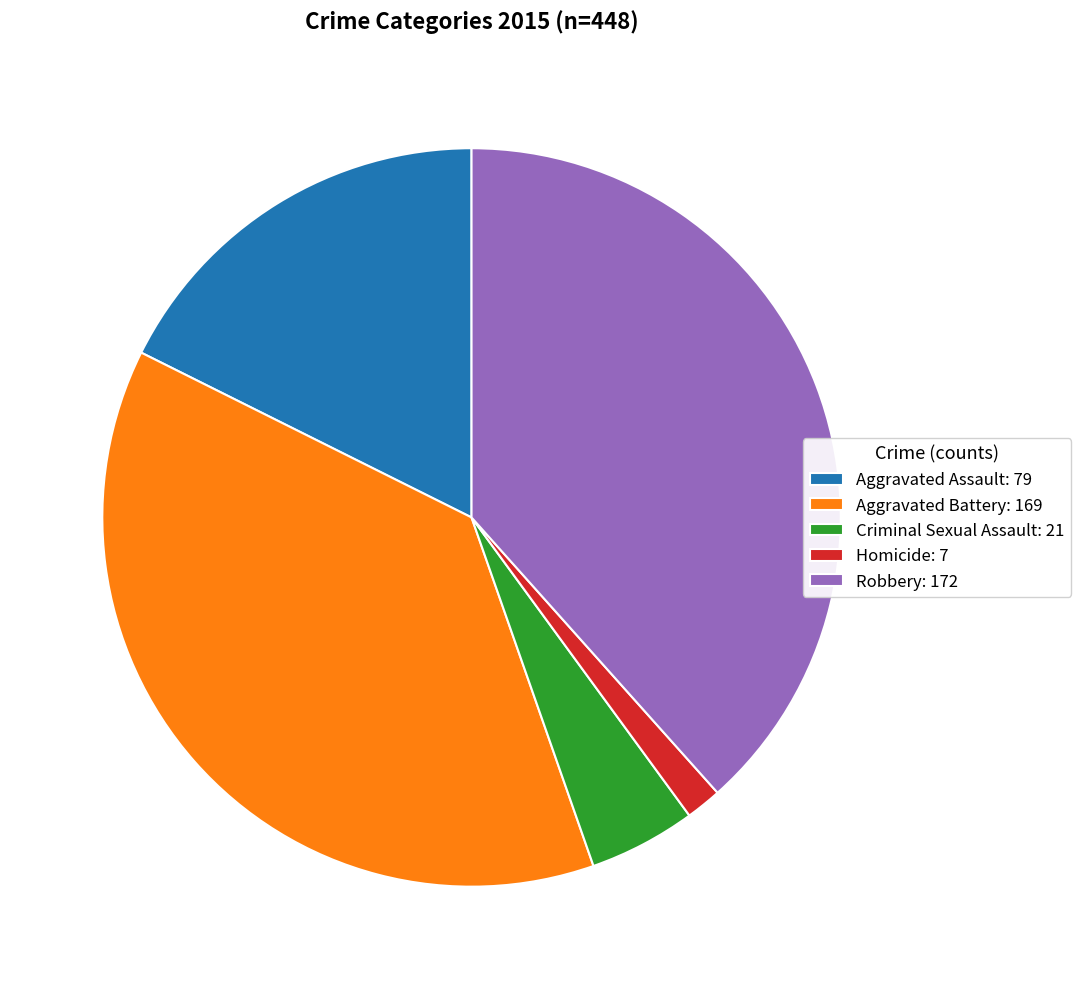

Which has a higher value, Homicide: 7 or Aggravated Battery: 169?

Aggravated Battery: 169